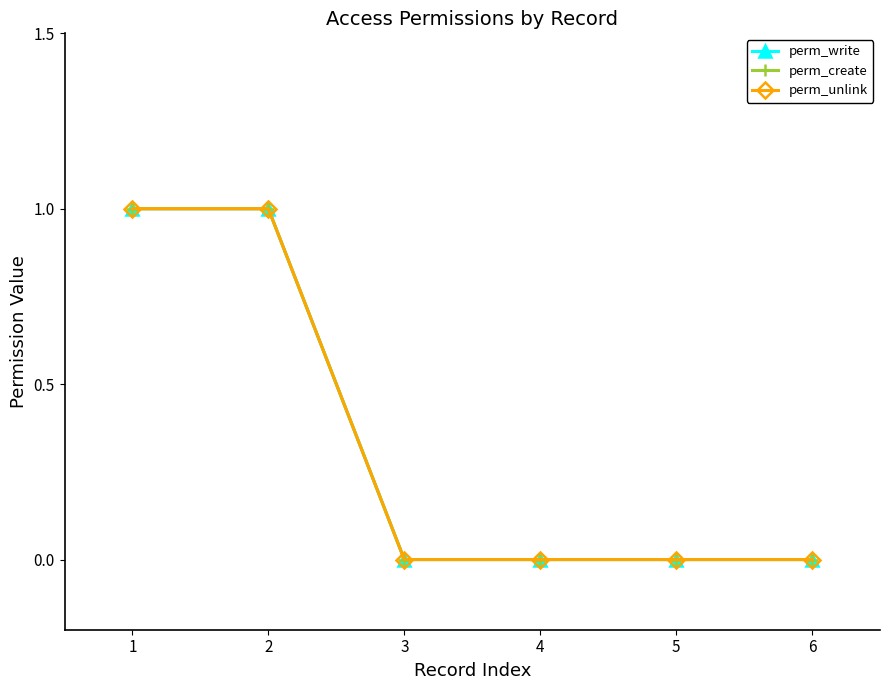

List the labels in order of perm_create value, smallest first.

3, 4, 5, 6, 1, 2